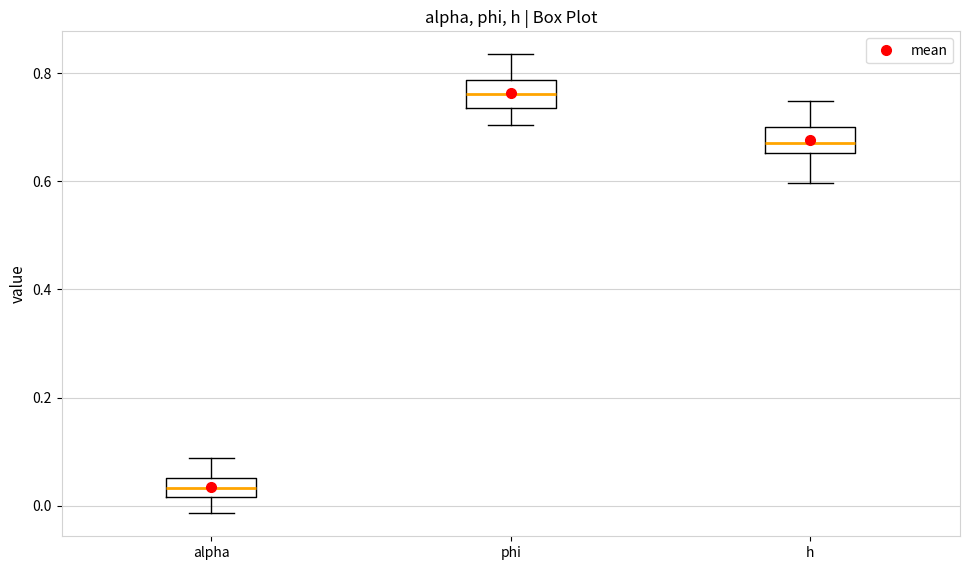

Reading left to right, read every box against the y-axis: the position of its median line, the range the box covers, and the ends of its whiskers. The values are not printed on the chart, so give them approximately, as read against the axis.

alpha: median 0.04, box 0.02 to 0.06, whiskers -0.02 to 0.08
phi: median 0.76, box 0.74 to 0.78, whiskers 0.70 to 0.84
h: median 0.68, box 0.66 to 0.70, whiskers 0.60 to 0.74